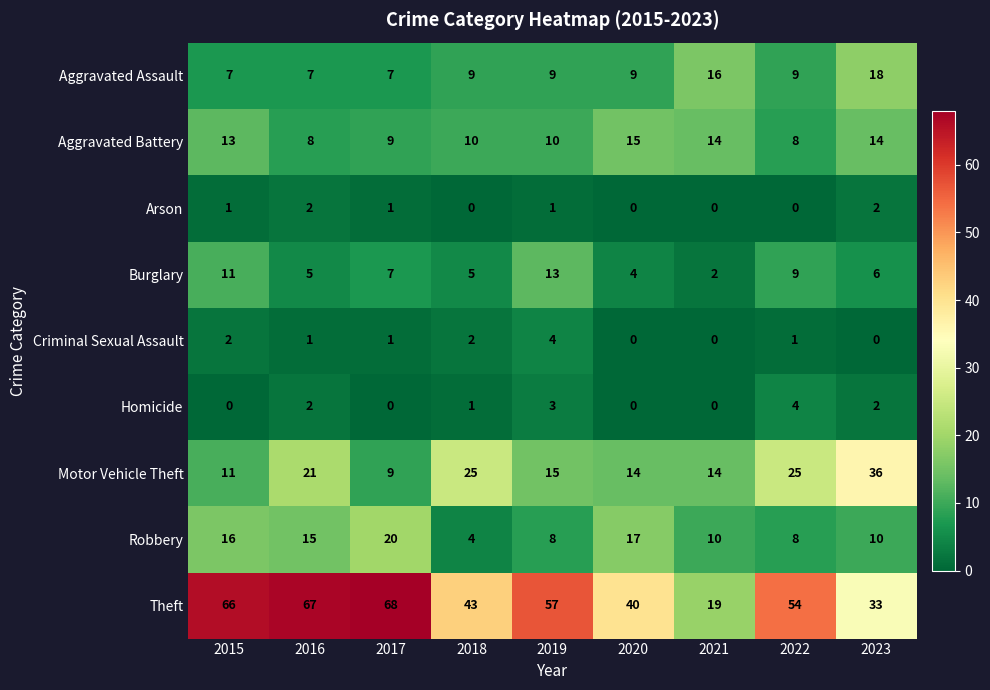

What is the sum of the Aggravated Assault values at 2016 and 2022?

16